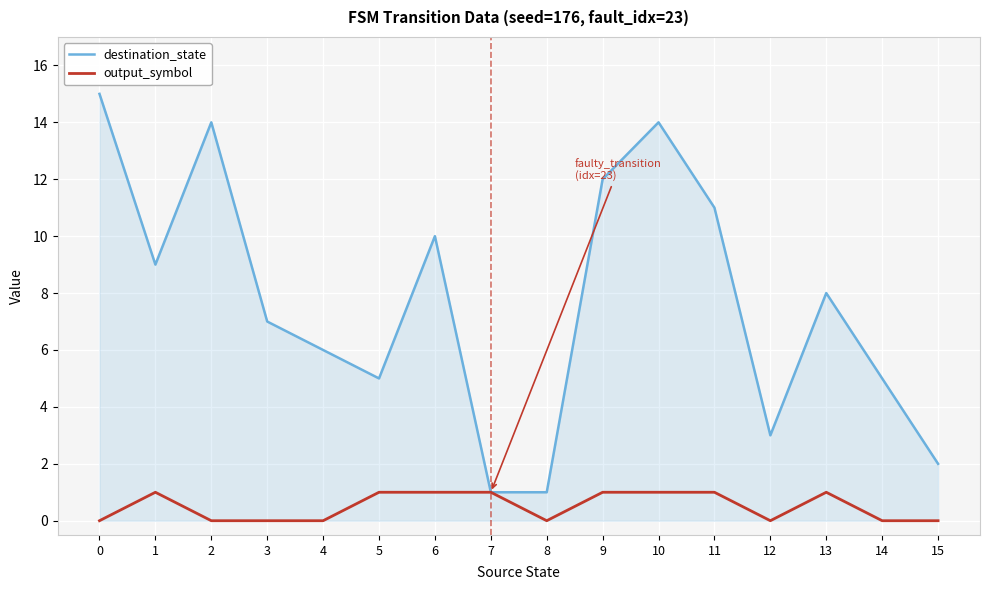

Reading left to right, what are all the values shown in this chart?

destination_state: 15	9	14	7	6	5	10	1	1	12	14	11	3	8	5	2
output_symbol: 0	1	0	0	0	1	1	1	0	1	1	1	0	1	0	0